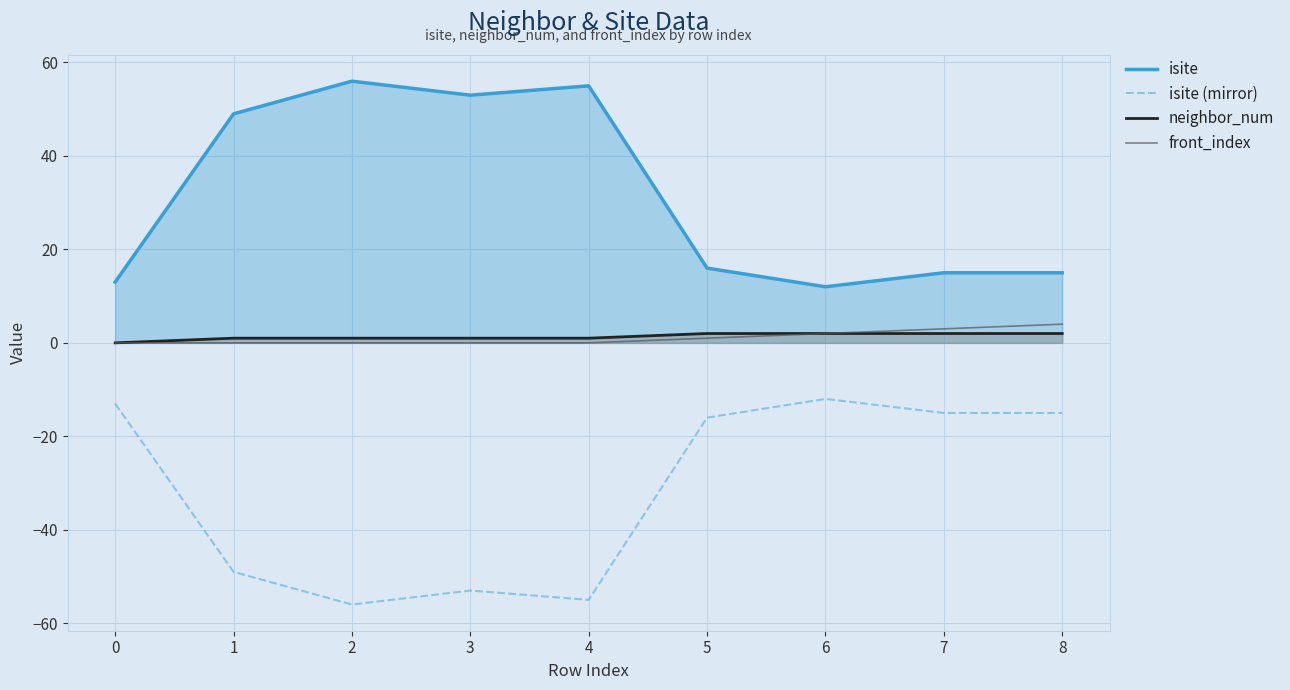

Reading left to right, what are all the values shown in this chart?

isite: 0=13	1=49	2=56	3=53	4=55	5=16	6=12	7=15	8=15
isite (mirror): 0=-13	1=-49	2=-56	3=-53	4=-55	5=-16	6=-12	7=-15	8=-15
neighbor_num: 0=0	1=1	2=1	3=1	4=1	5=2	6=2	7=2	8=2
front_index: 0=0	1=0	2=0	3=0	4=0	5=1	6=2	7=3	8=4